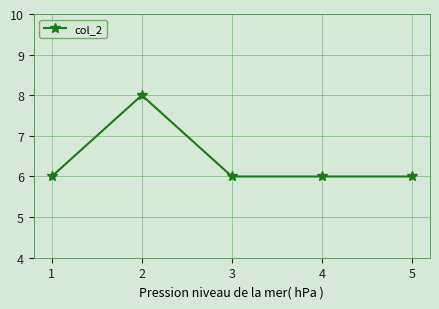

What is the difference between the maximum and minimum values?

2